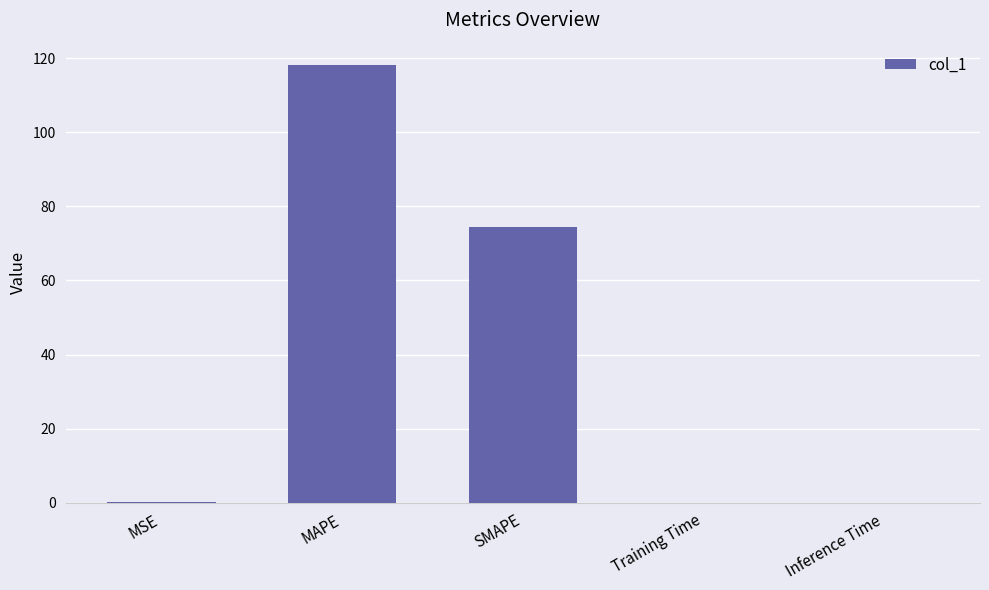

What is the sum of the values at MAPE and SMAPE?

192.7